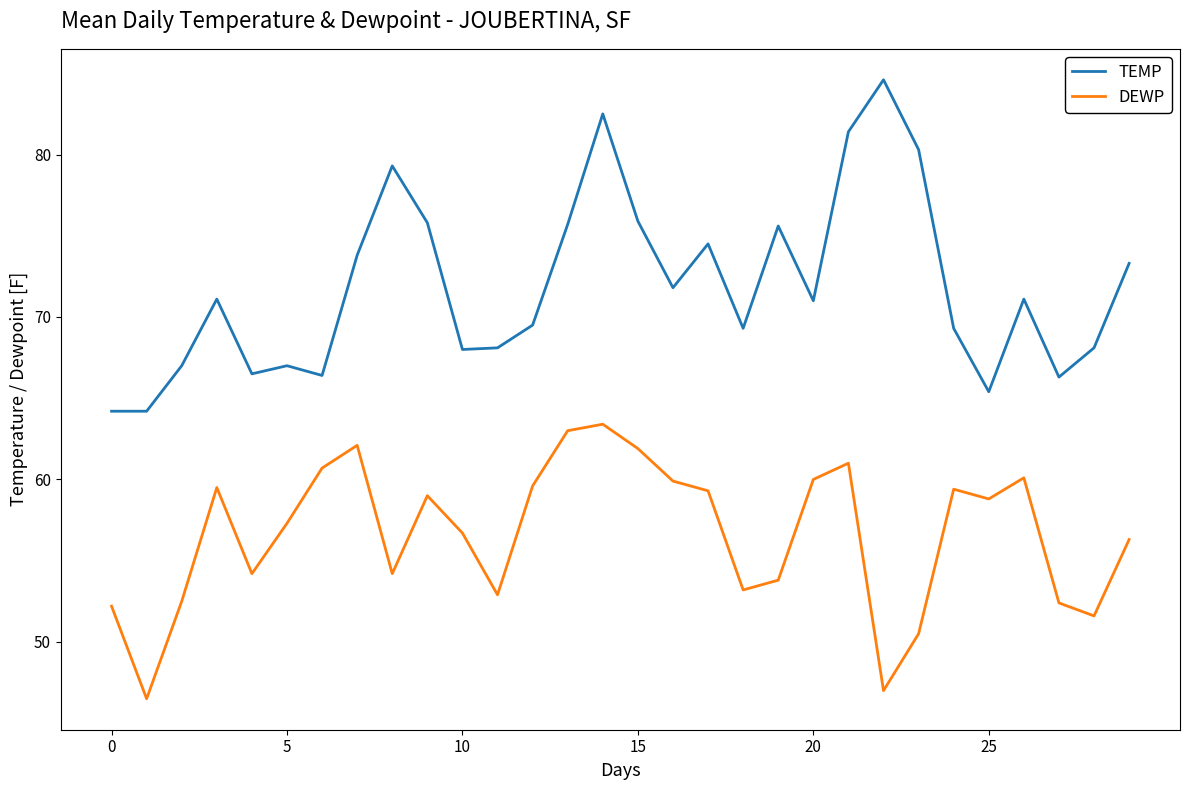

Rank the series by their maximum value, from highest to lowest.

TEMP, DEWP